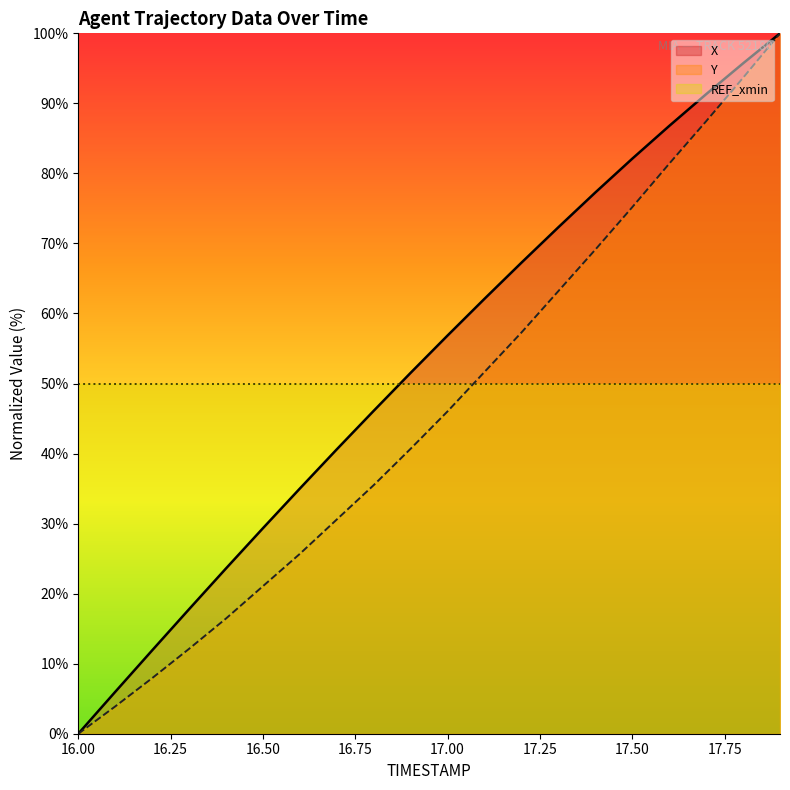

True or false: Y (line) and X (line) intersect in this chart.

False